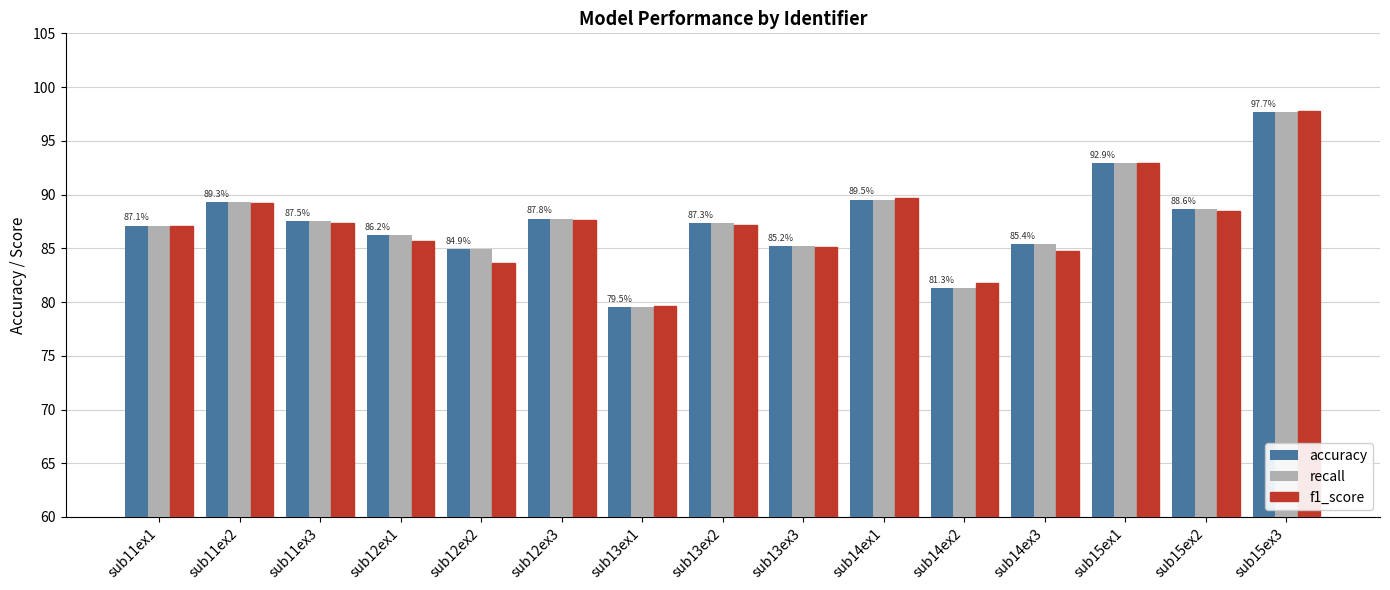

Does the chart contain stacked bars?

No